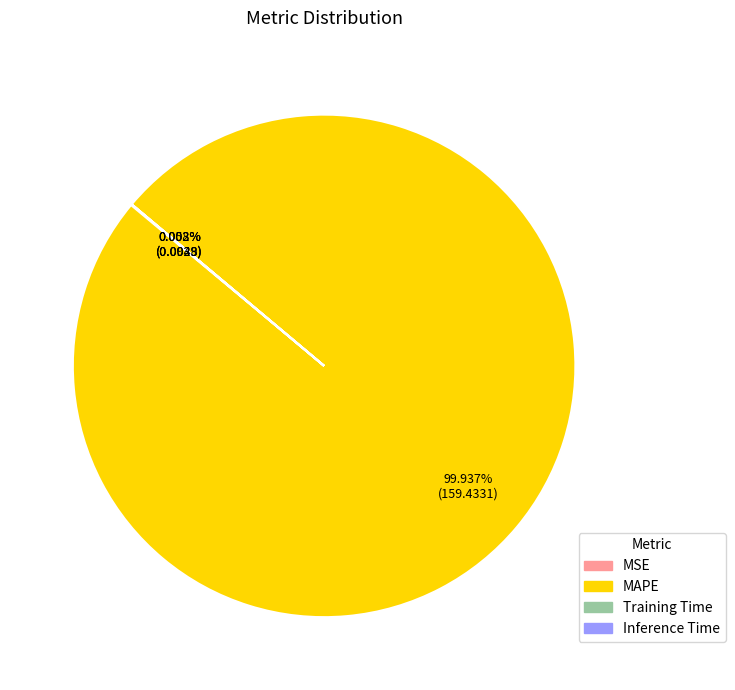

Does any single category account for the majority?

Yes